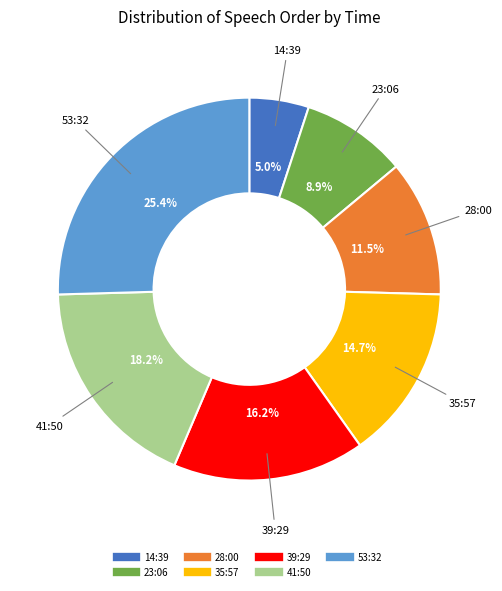

Which slice is the largest?

53:32